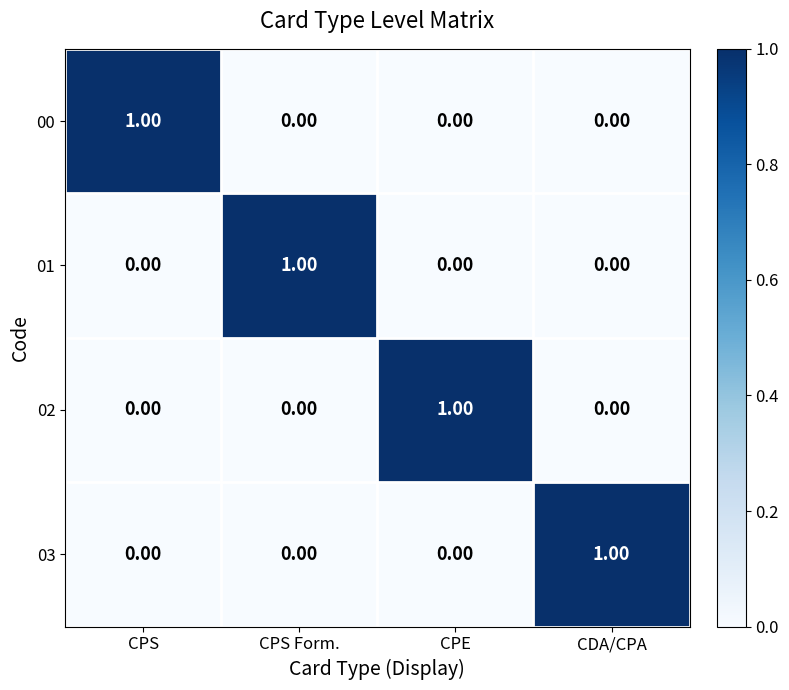

At which label does 03 reach its peak?

CDA/CPA